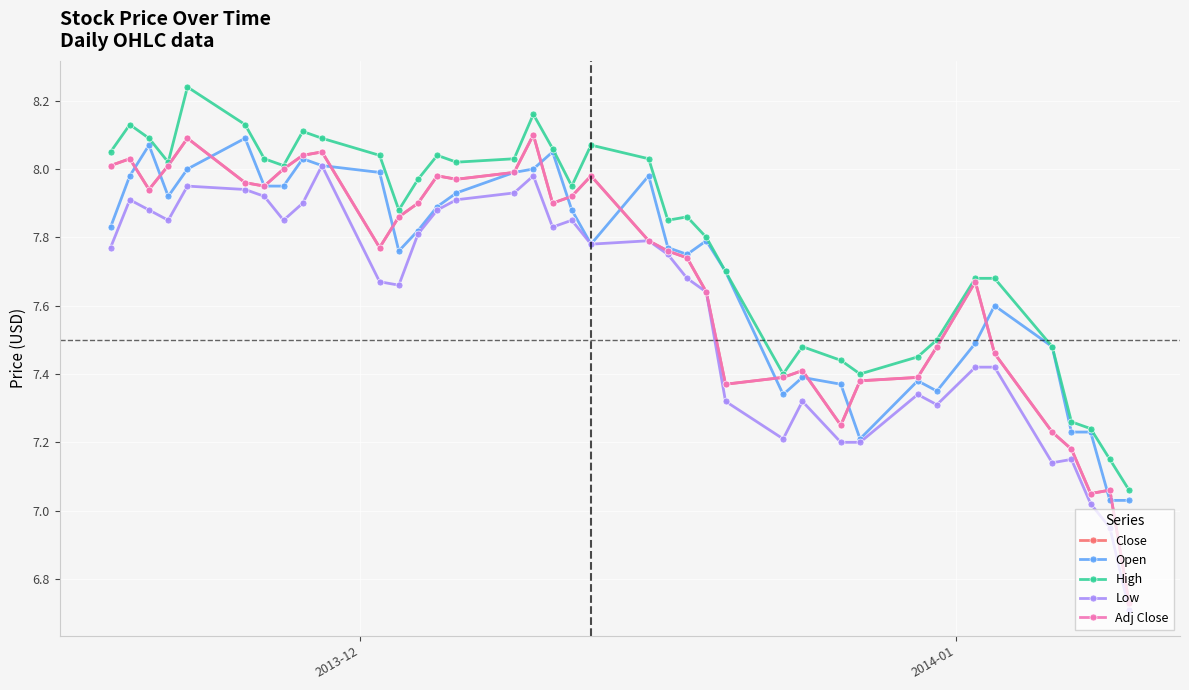

True or false: Low and Adj Close cross at least once.

False